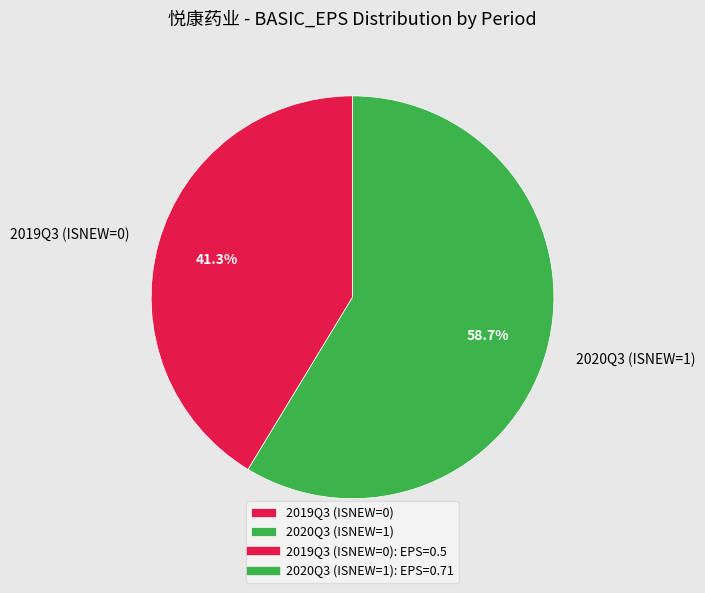

Which slice is the smallest?

2019Q3 (ISNEW=0)